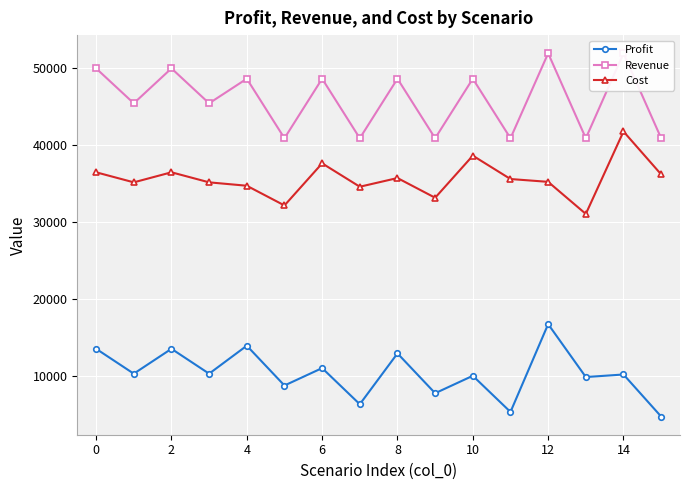

At which category is the sum across all series the highest?

12